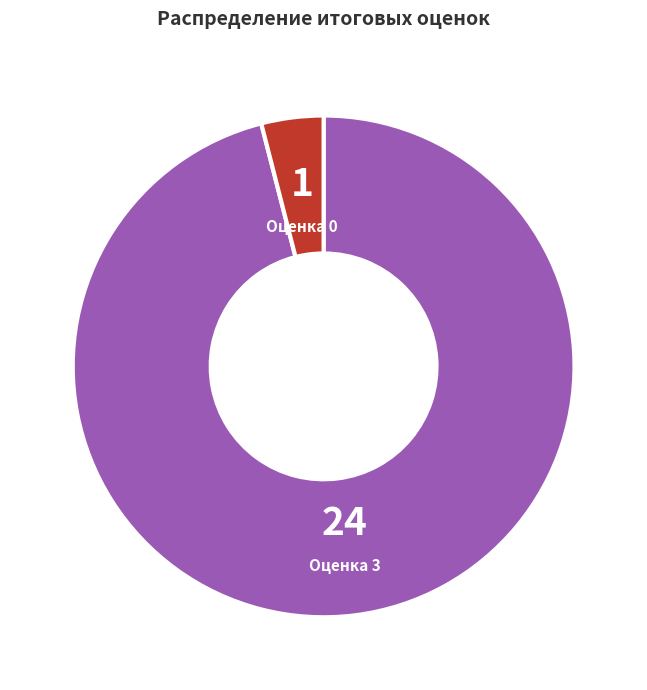

Is there a majority slice in this chart?

Yes